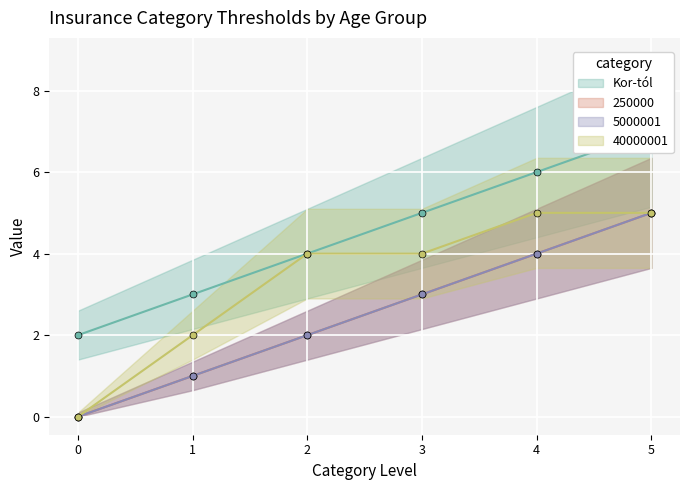

Is this an area chart (filled region under the line)?

No